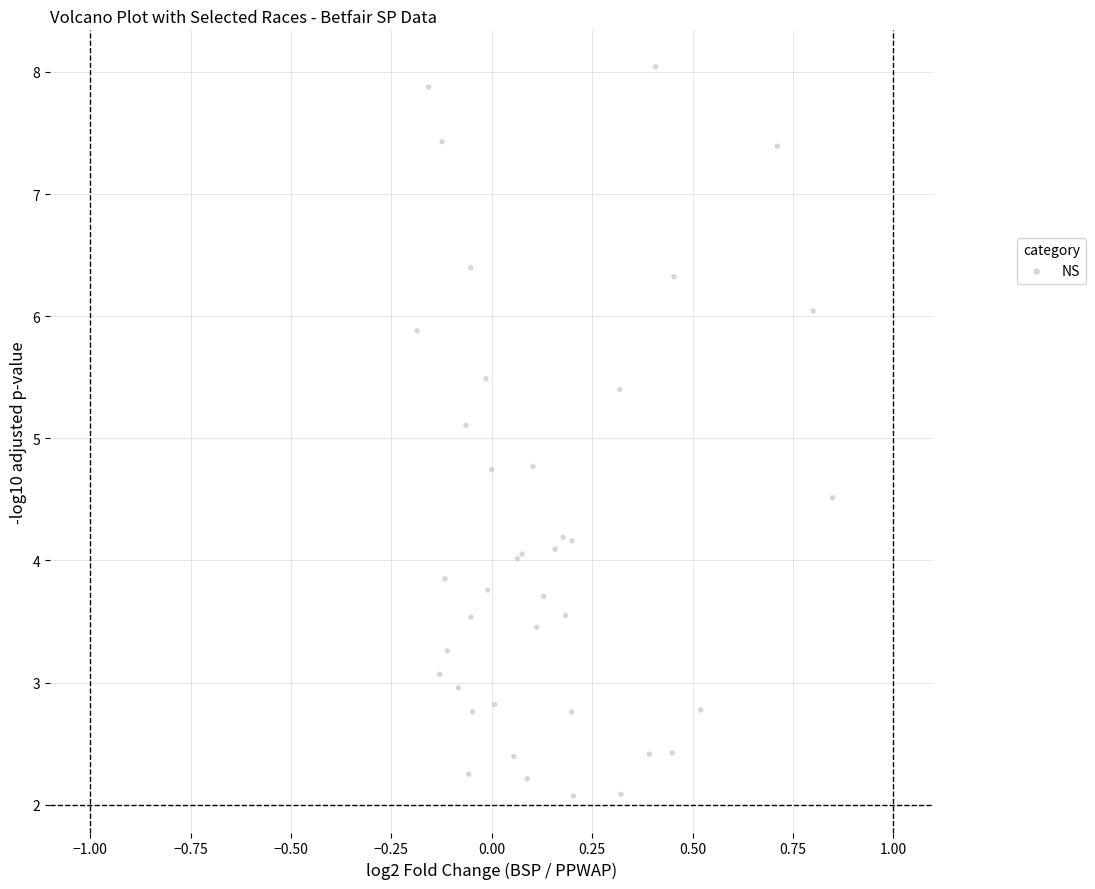

What Y value in the scatter plot is closest to 5?

5.1